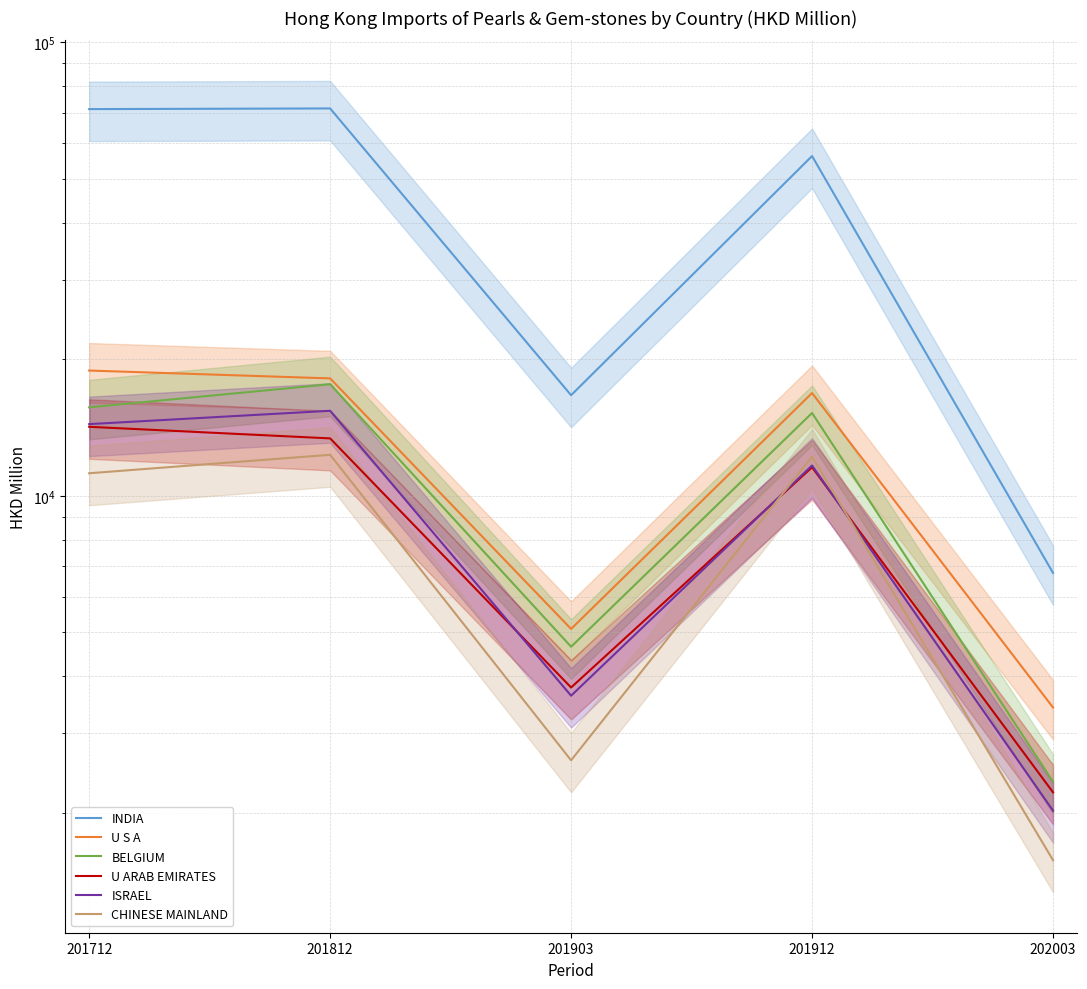

True or false: U S A and ISRAEL cross at least once.

False